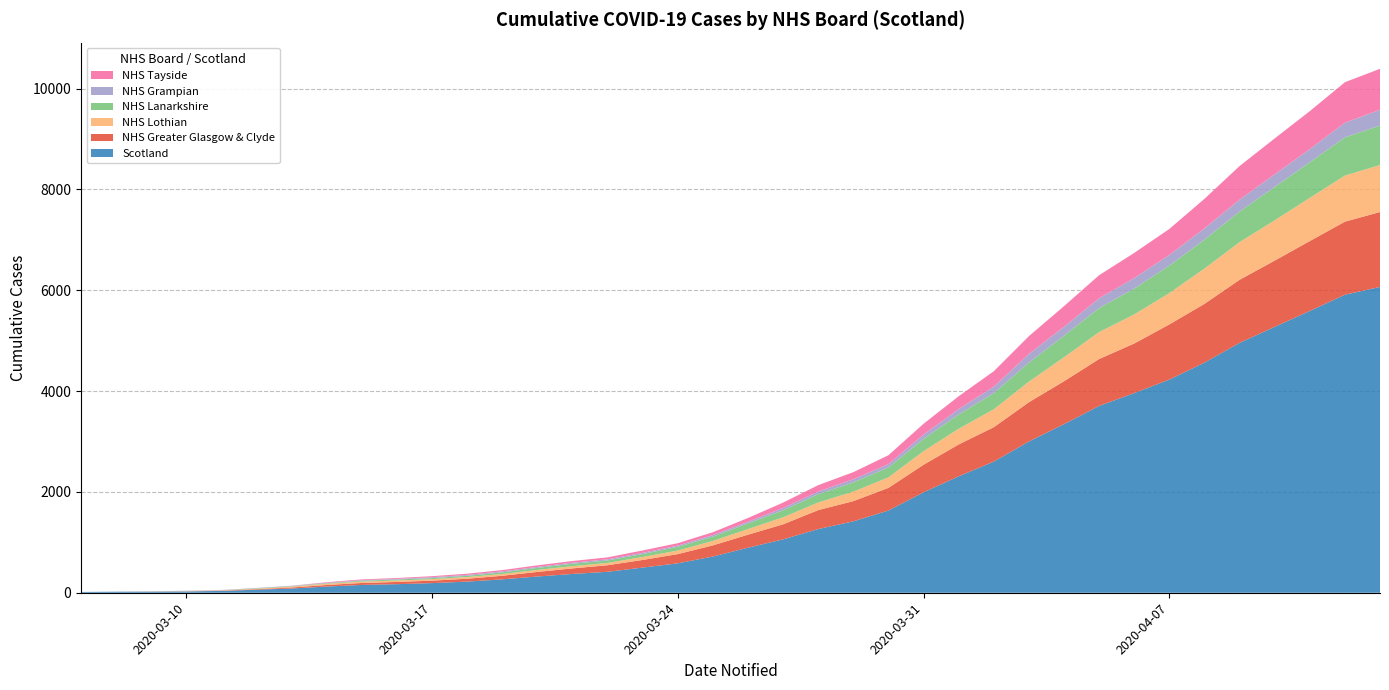

Reading right to left, list all the values displayed in this chart.

Scotland: 2020-04-07=4229	2020-03-31=1993	2020-03-24=584	2020-03-17=191	2020-03-10=27	2020-04-13=6067	2020-04-11=5590	2020-04-04=3345	2020-03-28=1264	2020-03-21=373	2020-03-14=123	2020-03-07=16
NHS Greater Glasgow & Clyde: 2020-04-07=1094	2020-03-31=547	2020-03-24=183	2020-03-17=49	2020-03-10=0	2020-04-13=1486	2020-04-11=1387	2020-04-04=851	2020-03-28=376	2020-03-21=110	2020-03-14=31	2020-03-07=0
NHS Lothian: 2020-04-07=621	2020-03-31=269	2020-03-24=70	2020-03-17=30	2020-03-10=7	2020-04-13=932	2020-04-11=856	2020-04-04=476	2020-03-28=151	2020-03-21=44	2020-03-14=25	2020-03-07=0
NHS Lanarkshire: 2020-04-07=547	2020-03-31=244	2020-03-24=75	2020-03-17=21	2020-03-10=0	2020-04-13=784	2020-04-11=707	2020-04-04=427	2020-03-28=165	2020-03-21=49	2020-03-14=10	2020-03-07=0
NHS Grampian: 2020-04-07=210	2020-03-31=86	2020-03-24=24	2020-03-17=18	2020-03-10=6	2020-04-13=313	2020-04-11=261	2020-04-04=177	2020-03-28=52	2020-03-21=20	2020-03-14=9	2020-03-07=0
NHS Tayside: 2020-04-07=516	2020-03-31=214	2020-03-24=48	2020-03-17=20	2020-03-10=0	2020-04-13=812	2020-04-11=753	2020-04-04=410	2020-03-28=127	2020-03-21=34	2020-03-14=11	2020-03-07=0